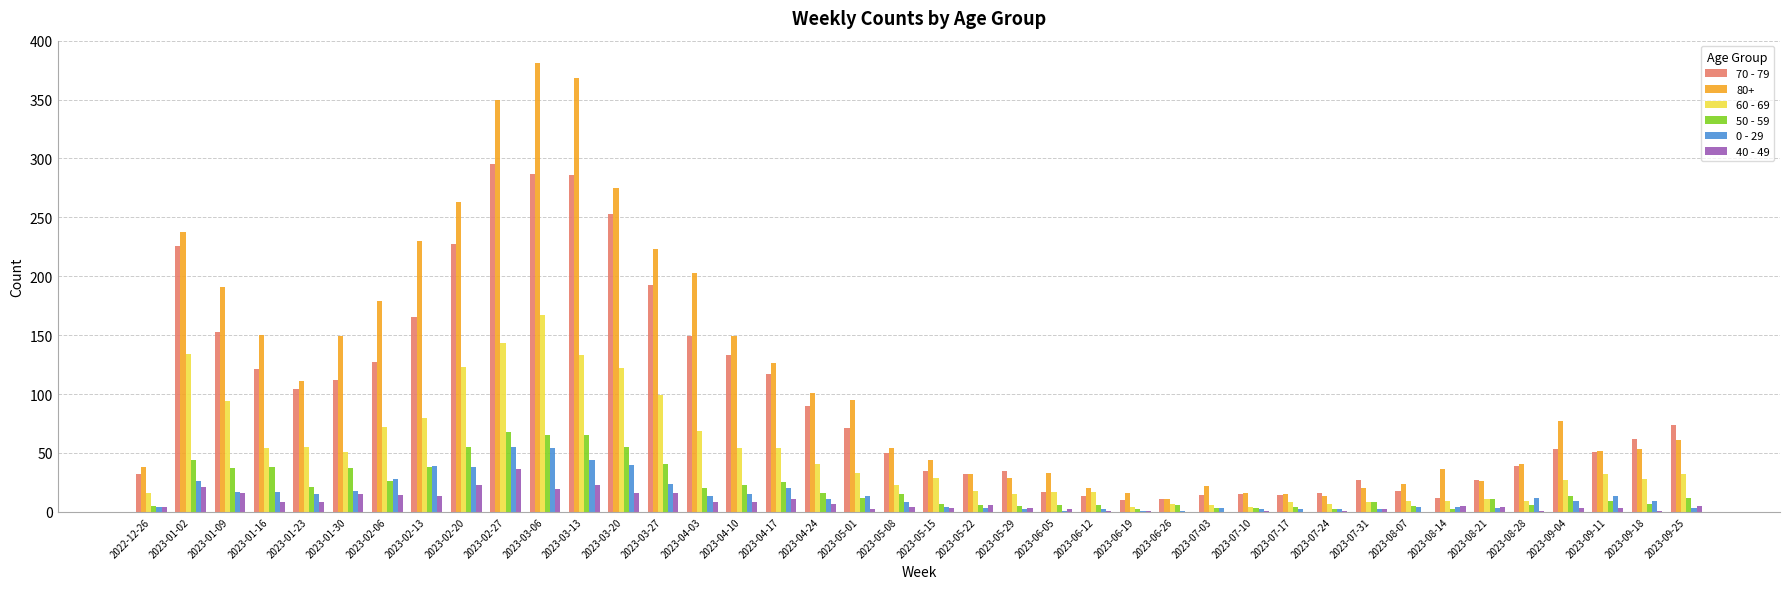

What is the maximum value shown in the chart?

381